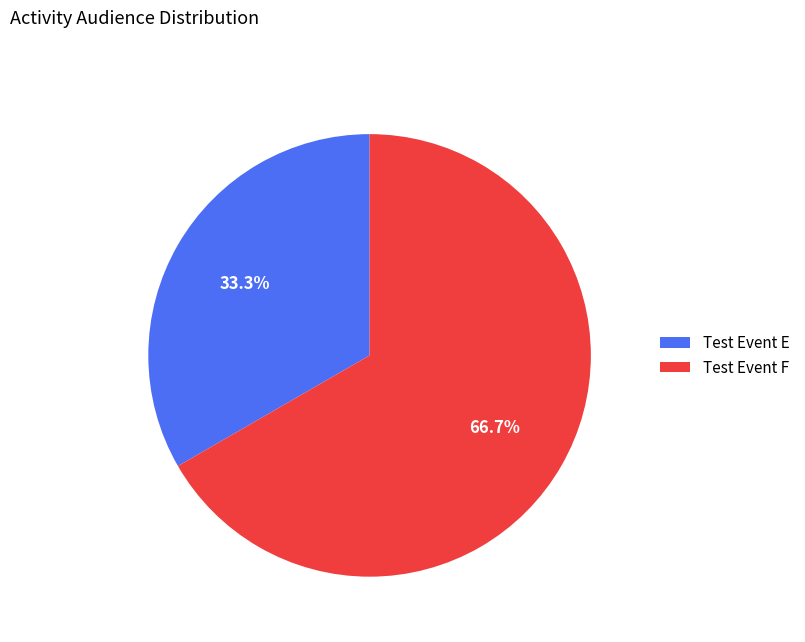

Between Test Event E and Test Event F, which is larger?

Test Event F